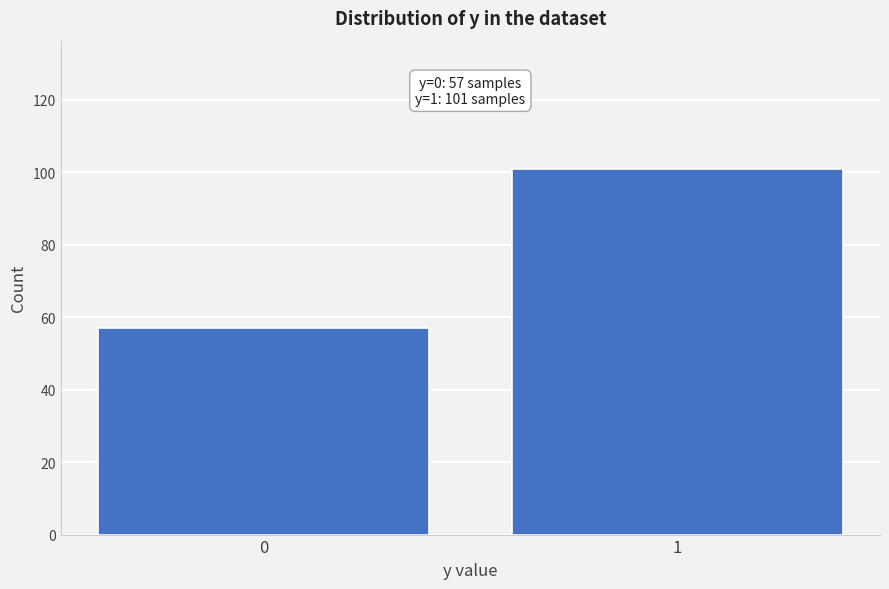

Reading right to left, what are all the values shown in this chart?

101	57